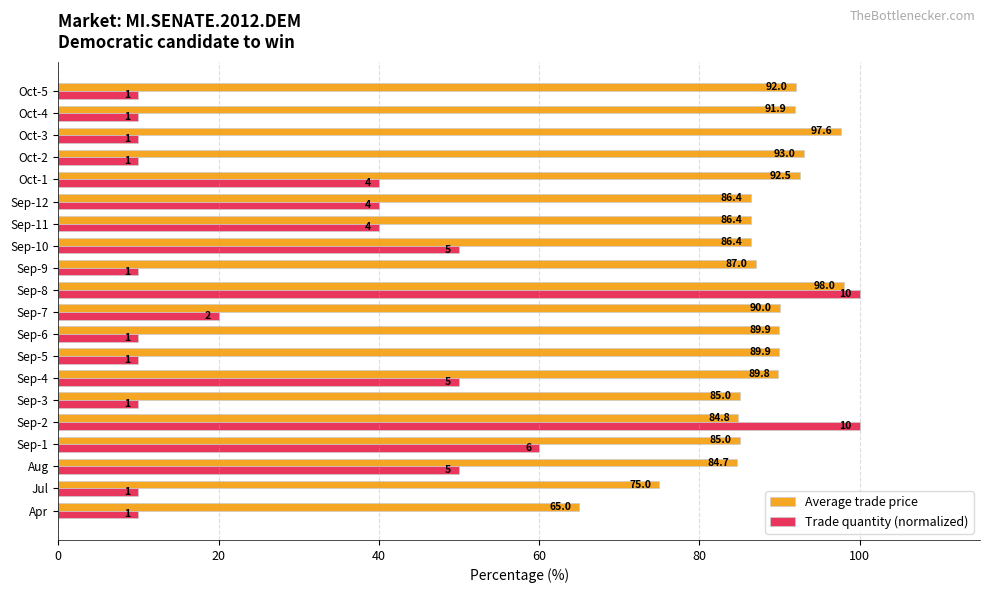

What is the highest value of the Average trade price series?

98.0